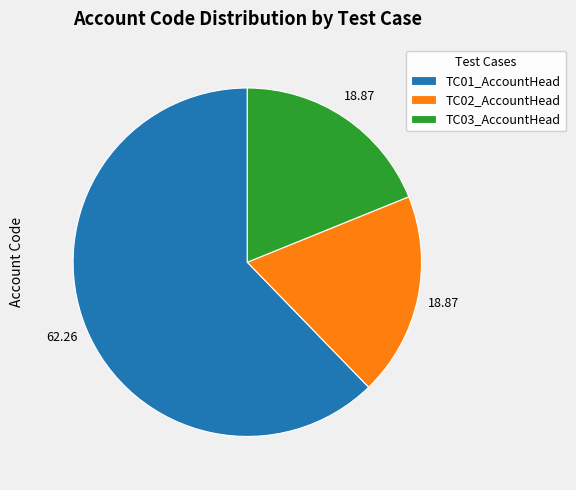

Combined, do TC03_AccountHead and TC02_AccountHead account for over 50%?

No